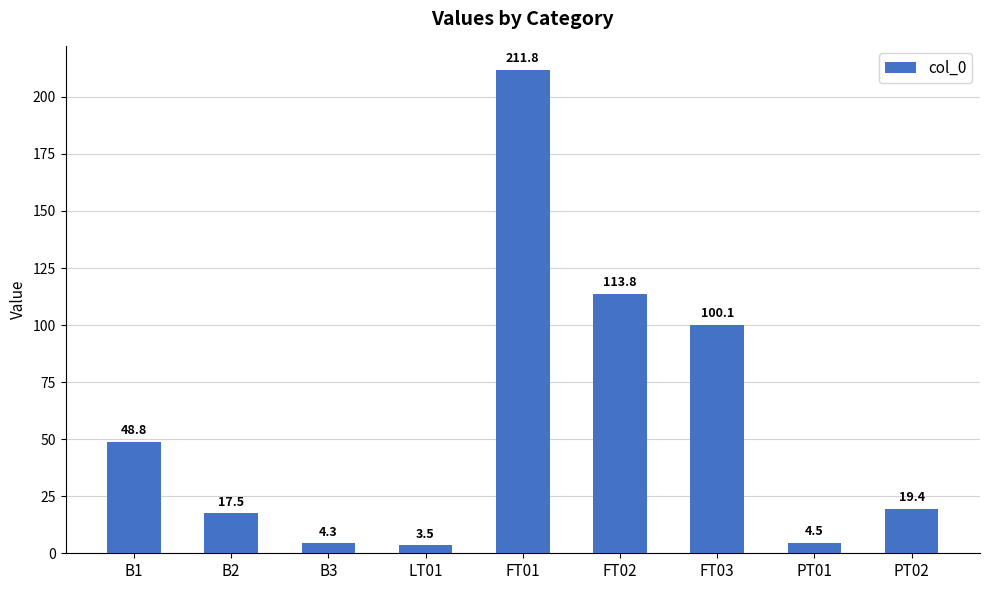

At which category does the chart reach its minimum across all series?

LT01